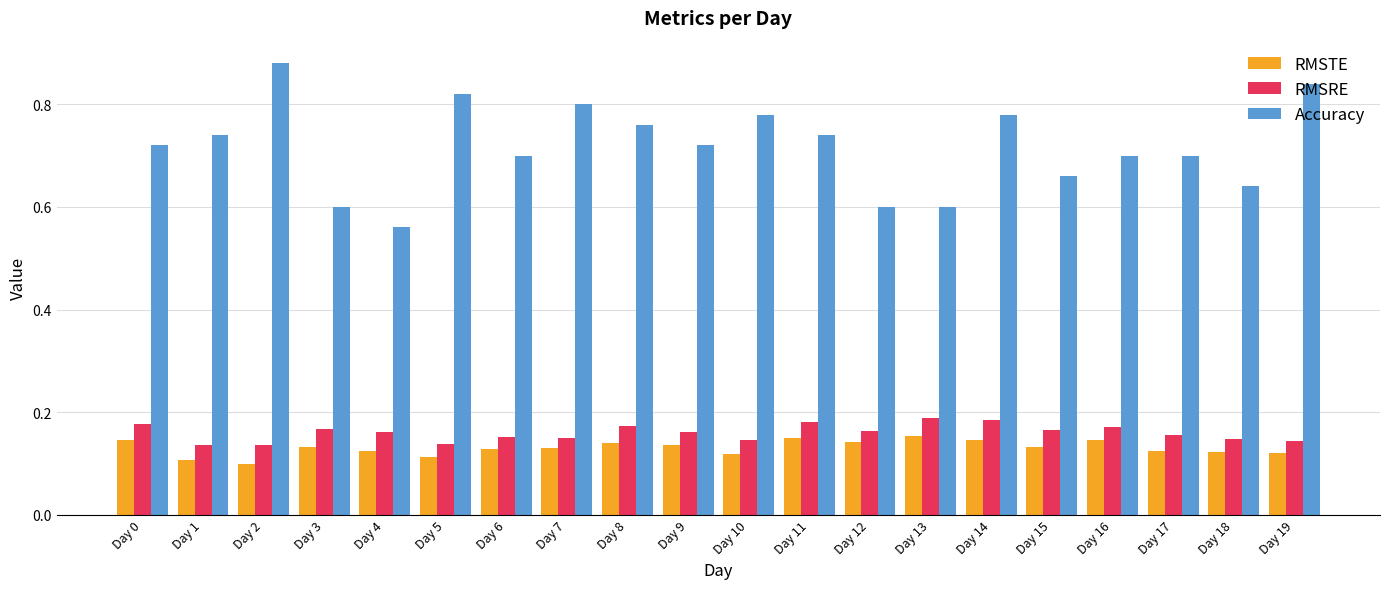

At which category does the chart reach its peak across all series?

Day 2